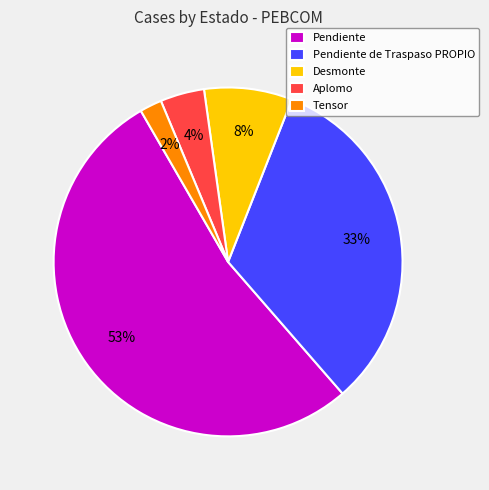

What is the smallest slice in the pie chart?

Tensor